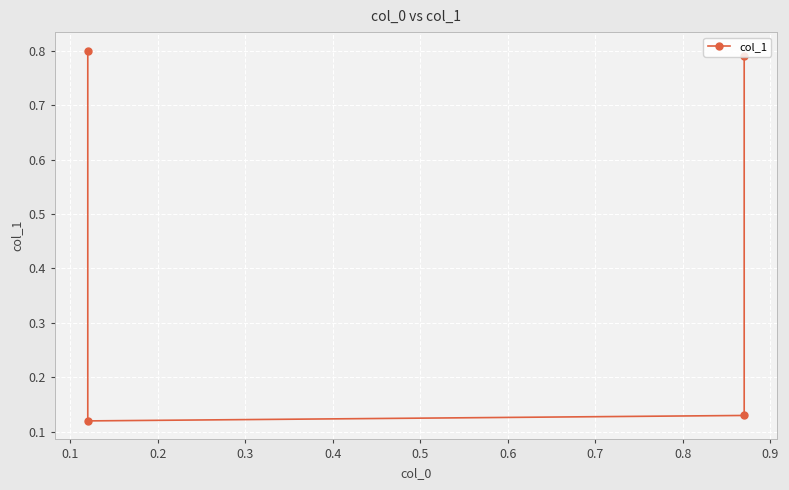

What is the difference between the maximum and minimum values?

0.7